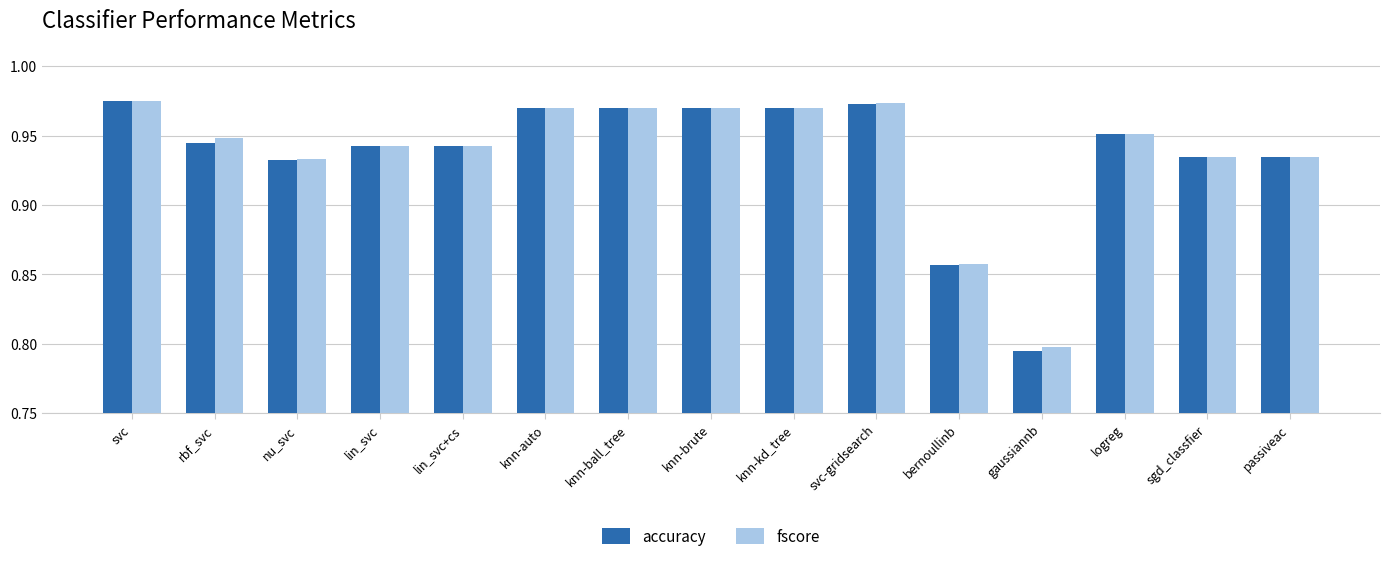

Which series changed the most between lin_svc and logreg?

accuracy